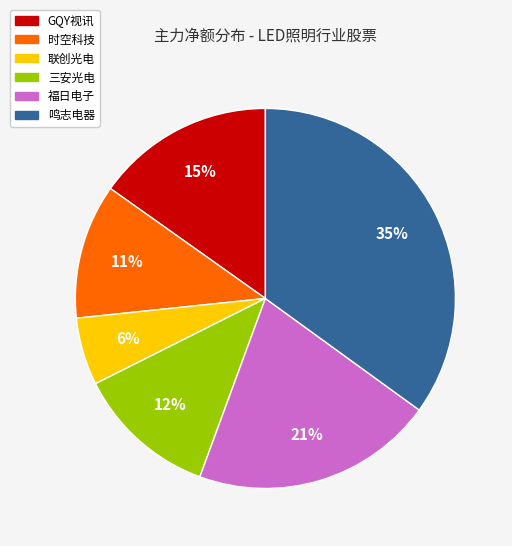

Is there a majority slice in this chart?

No